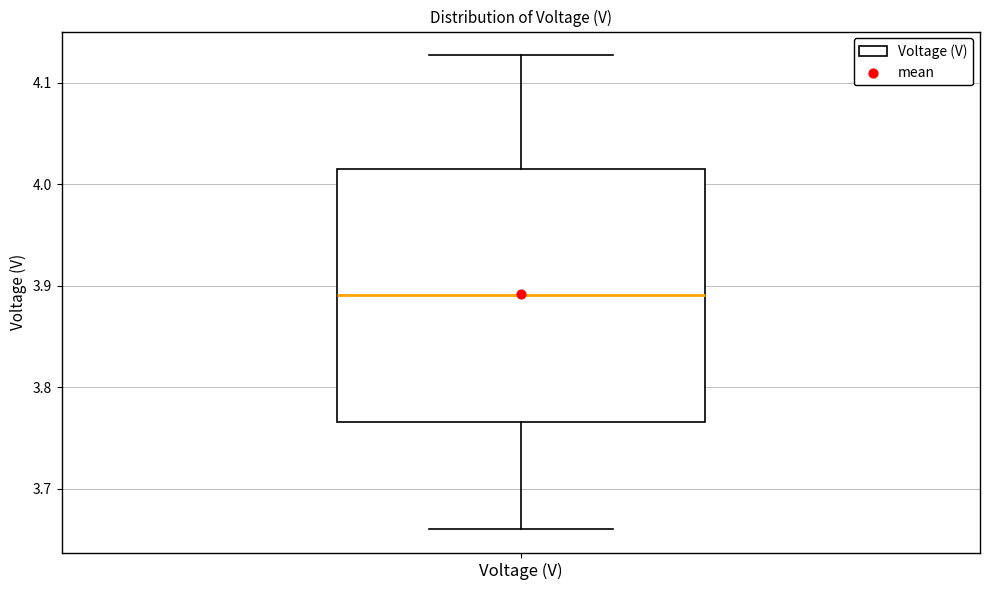

Read this box plot against the y-axis: the position of the median line, the range covered by the box, and the ends of both whiskers. The values are not printed on the chart, so give them approximately, as read against the axis.

median 3.89, box 3.77 to 4.02, whiskers 3.66 to 4.13